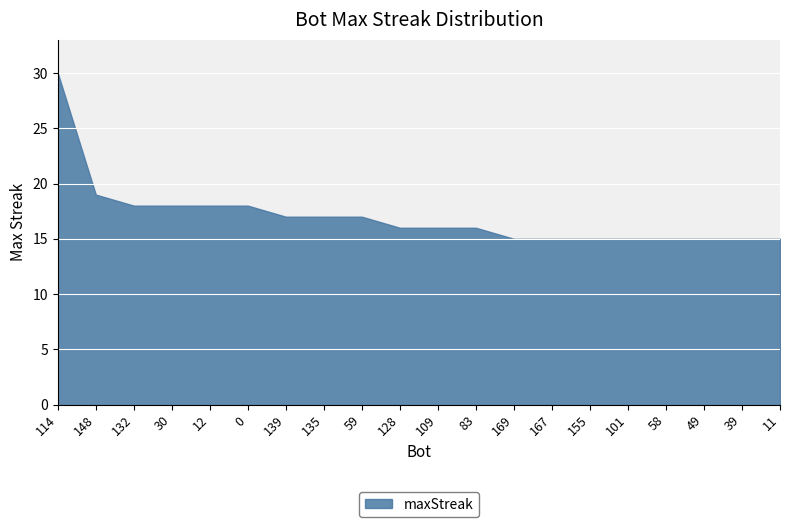

Reading left to right, what are all the values shown in this chart?

30	19	18	18	18	18	17	17	17	16	16	16	15	15	15	15	15	15	15	15